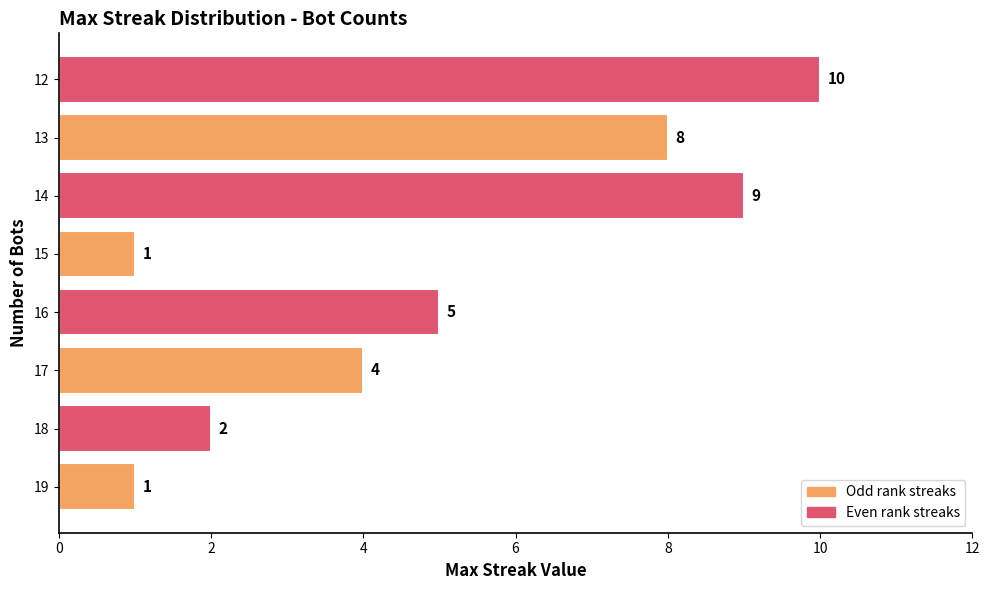

Which has a higher value, 14 or 17?

14